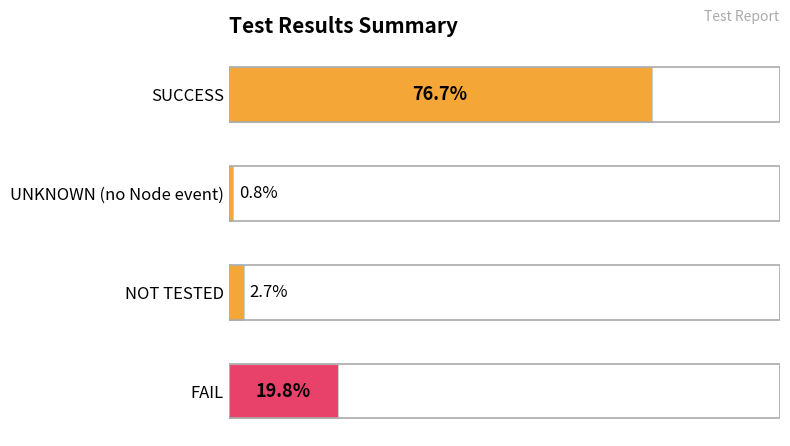

Where is the data nearest to the value 38?

FAIL